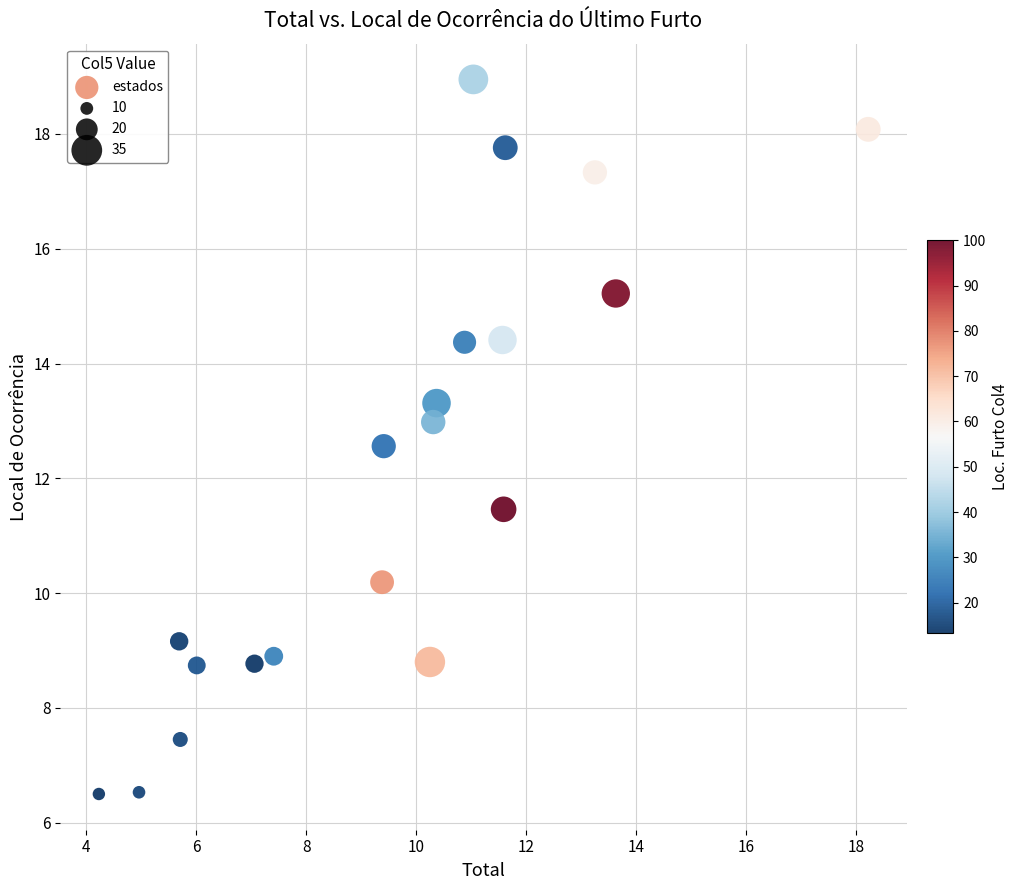

What is the range of X values (max minus min)?

14.0